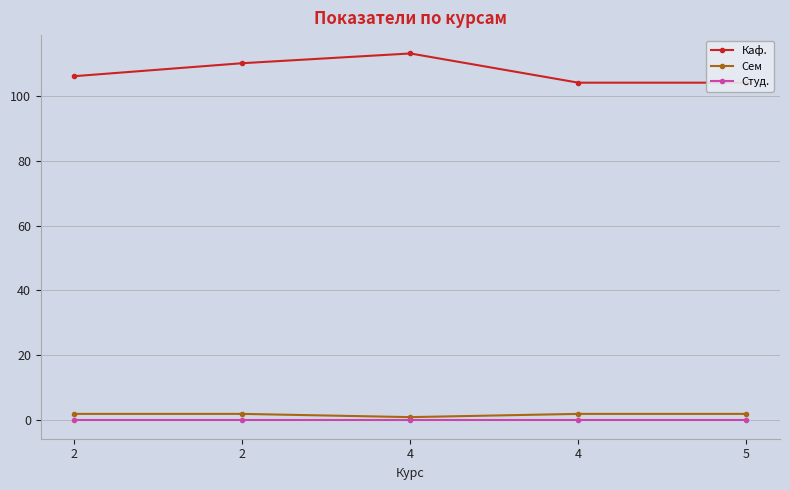

True or false: Каф. has a value of 110 at 2.

True